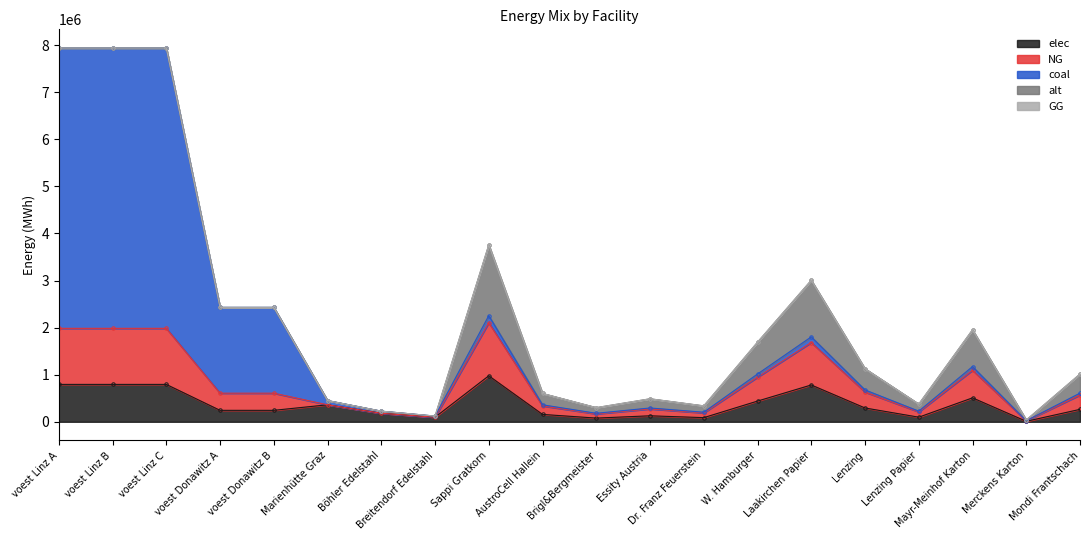

What is the approximate value of elec at Laakirchen Papier?

781733.3